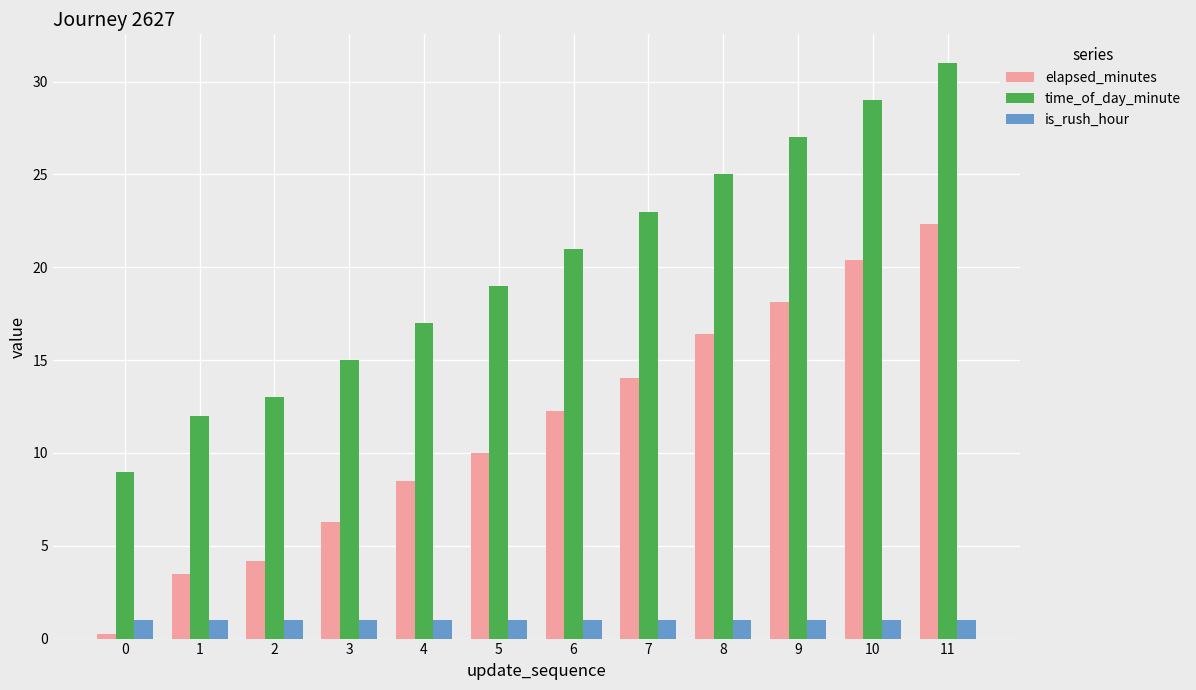

How many bars are there in total?

36